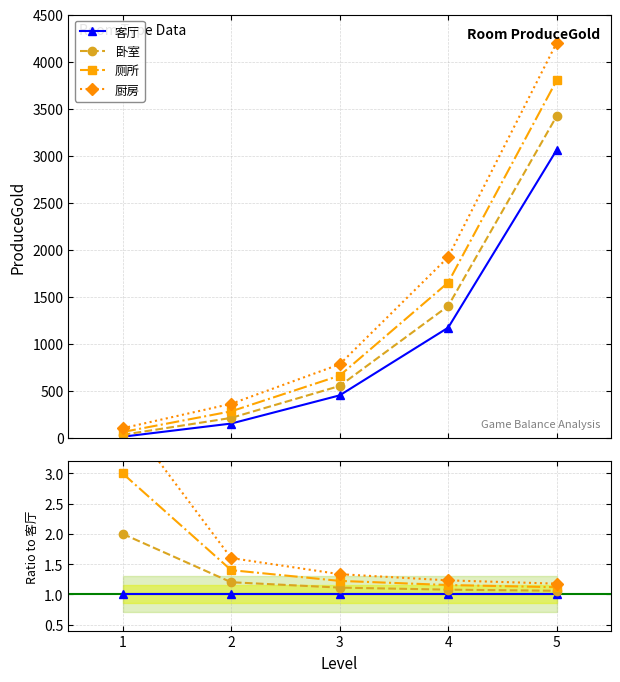

What are all the series names shown in the legend?

客厅, 卧室, 厕所, 厨房